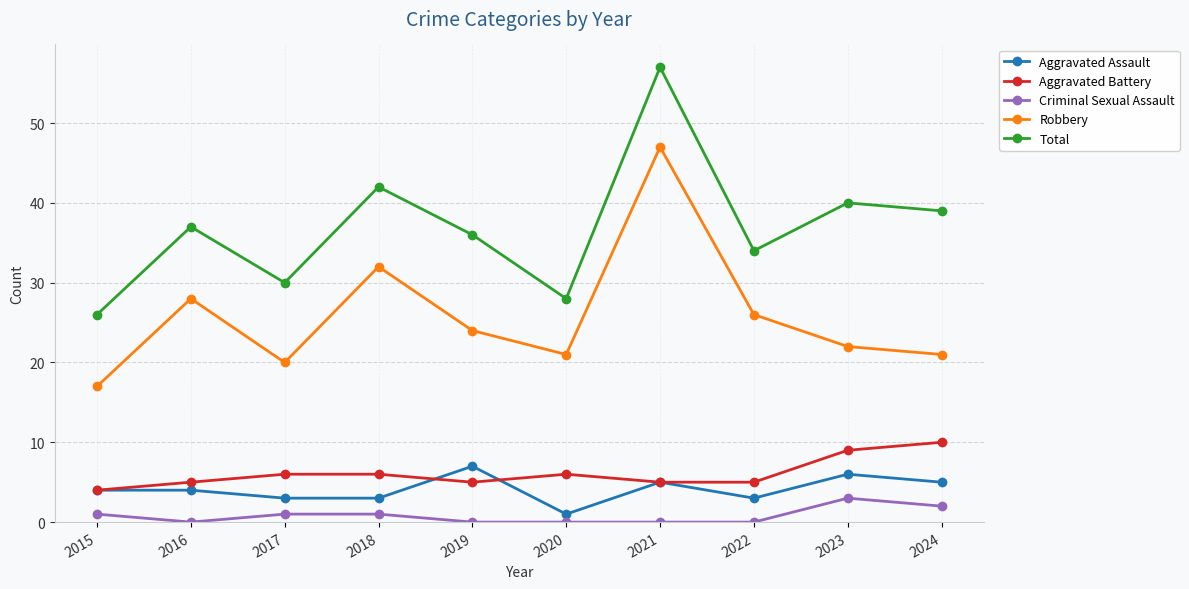

How many interior local peaks does the Robbery series have?

3